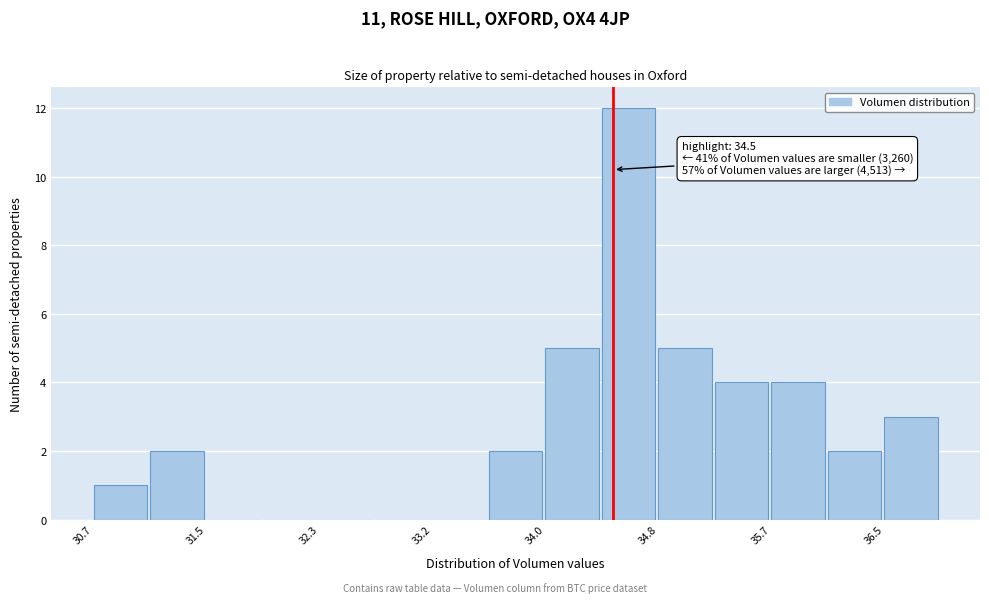

Which range on the x-axis has the tallest bar?

34.4 to 34.8